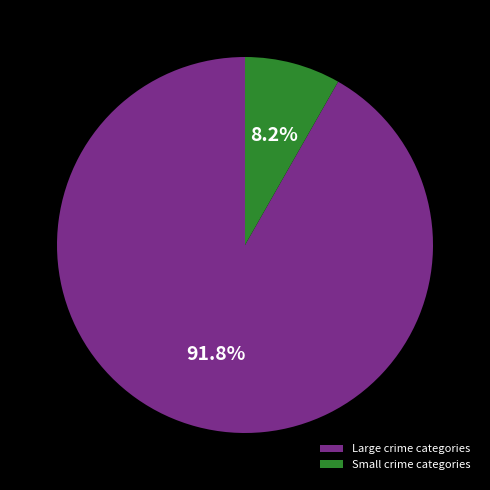

Which has a higher value, Large crime categories or Small crime categories?

Large crime categories